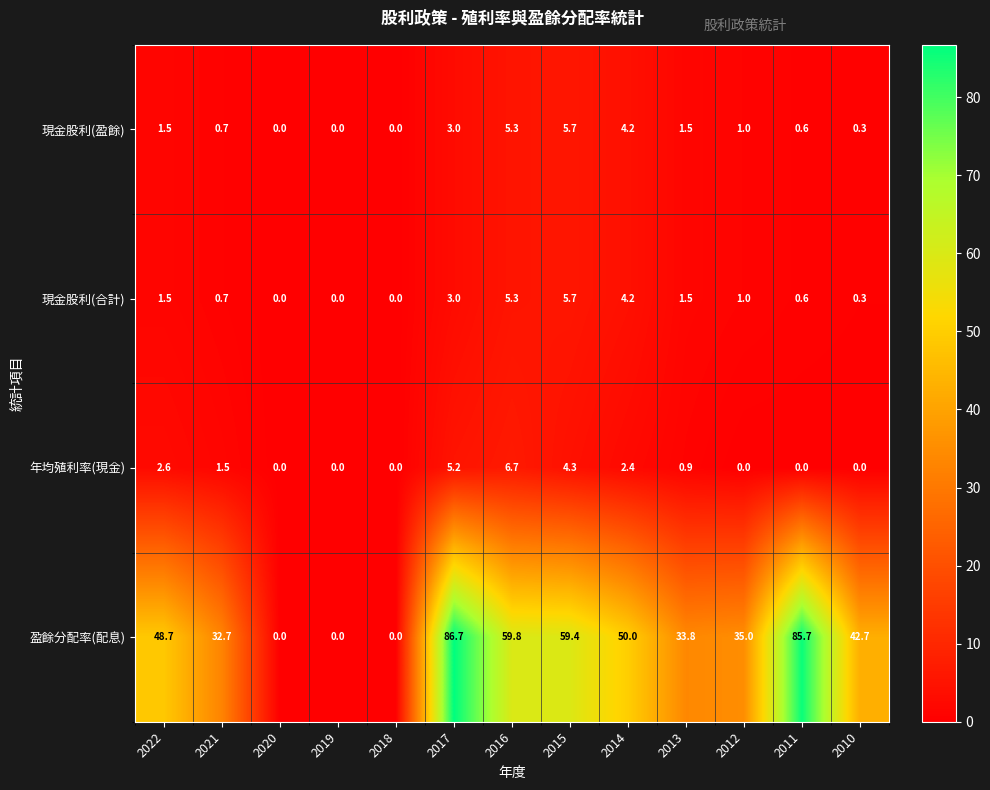

At how many categories does at least one series exceed 54?

4